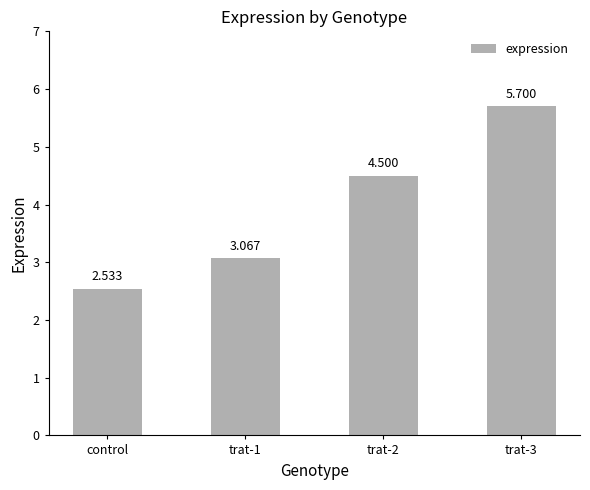

What is the label of the 3rd bar from the left?

trat-2